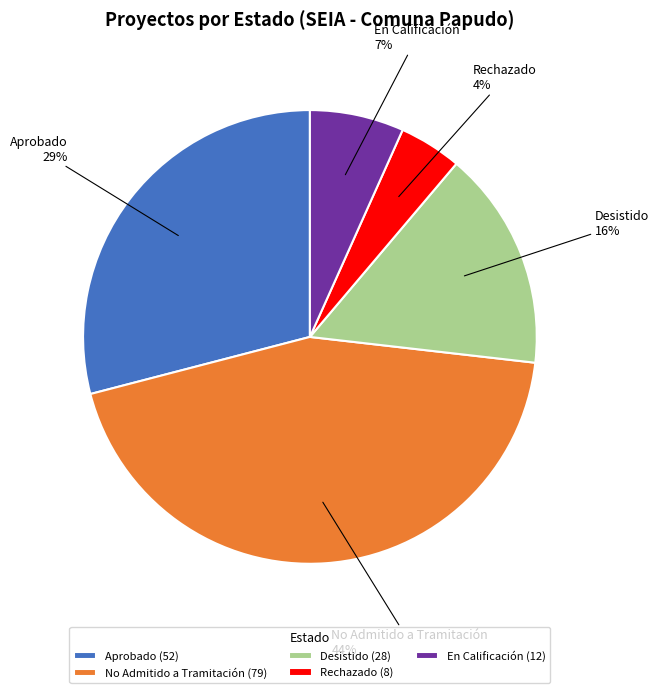

Which slice is the smallest?

Rechazado